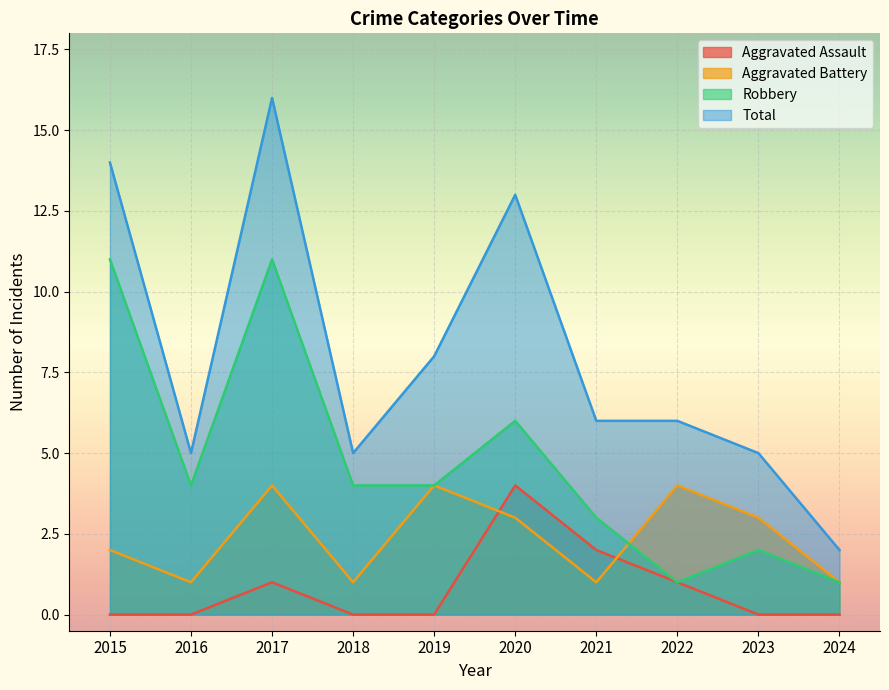

How many interior local peaks does the Robbery series have?

3